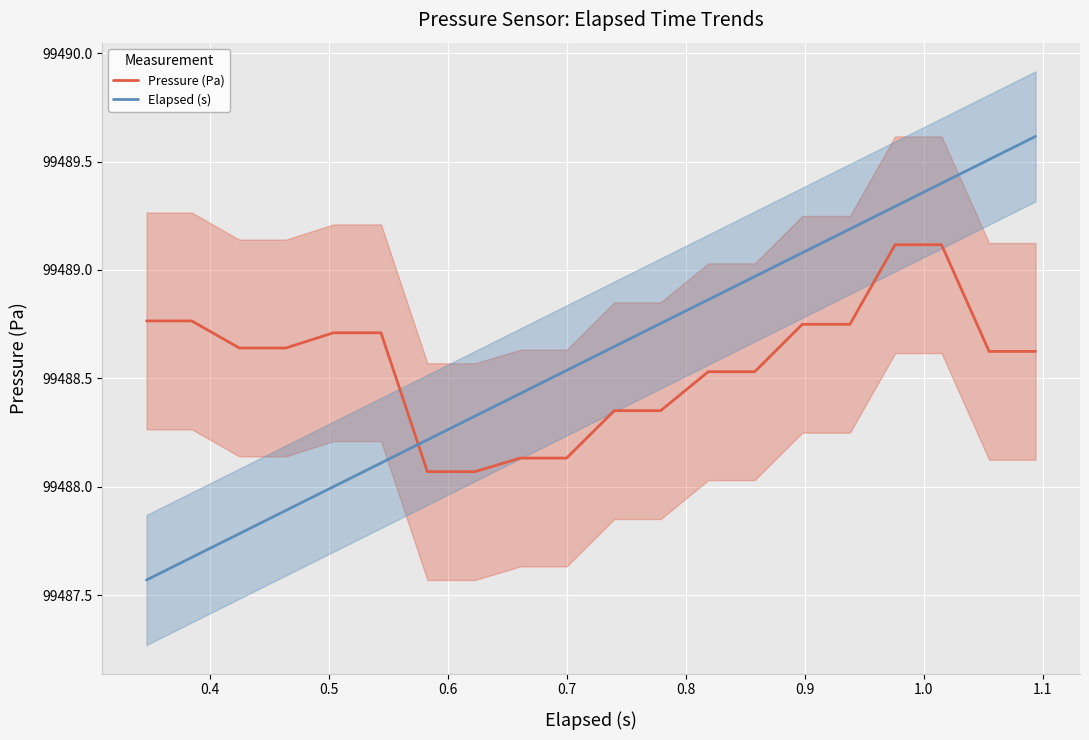

Reading left to right, extract all data points from this chart.

Pressure (Pa): 99488.8	99488.8	99488.6	99488.6	99488.7	99488.7	99488.1	99488.1	99488.1	99488.1	99488.4	99488.4	99488.5	99488.5	99488.7	99488.7	99489.1	99489.1	99488.6	99488.6
Elapsed (s): 99487.6	99487.7	99487.8	99487.9	99488.0	99488.1	99488.2	99488.3	99488.4	99488.5	99488.6	99488.8	99488.9	99489.0	99489.1	99489.2	99489.3	99489.4	99489.5	99489.6